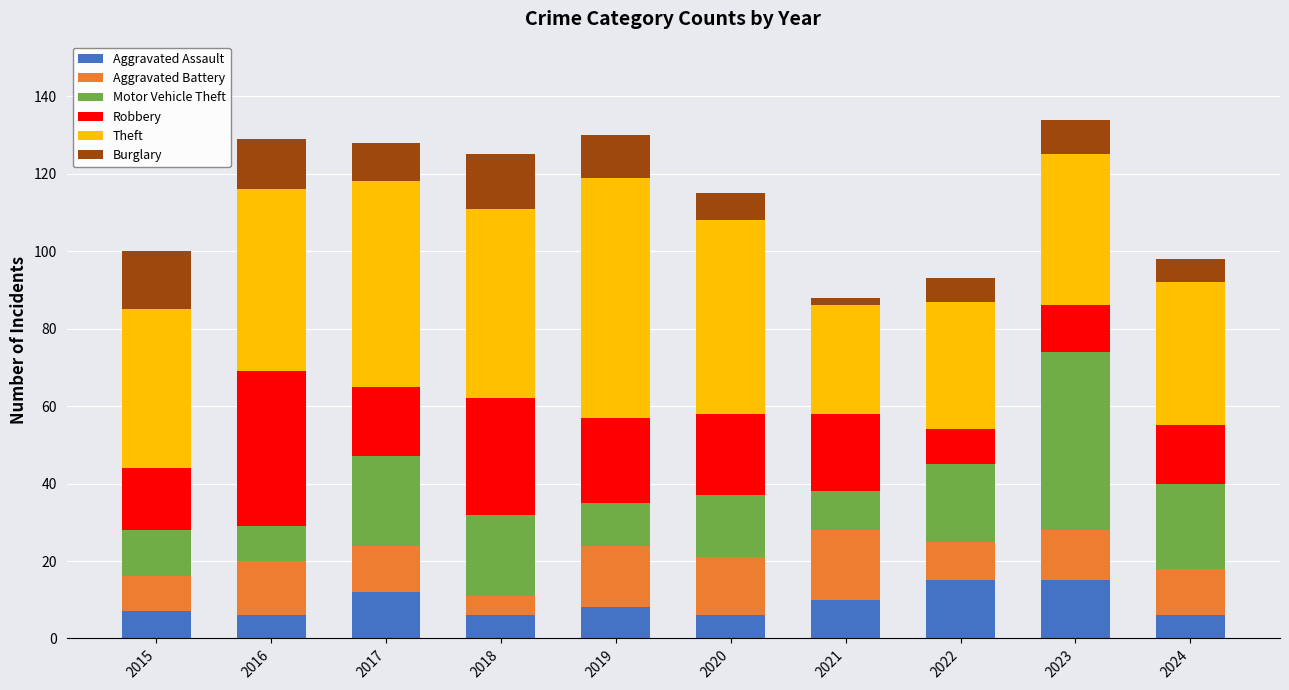

Is it true that Aggravated Assault equals 15 at 2021?

False